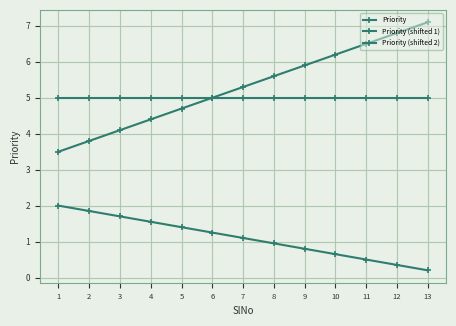

How many lines are shown in the chart?

3